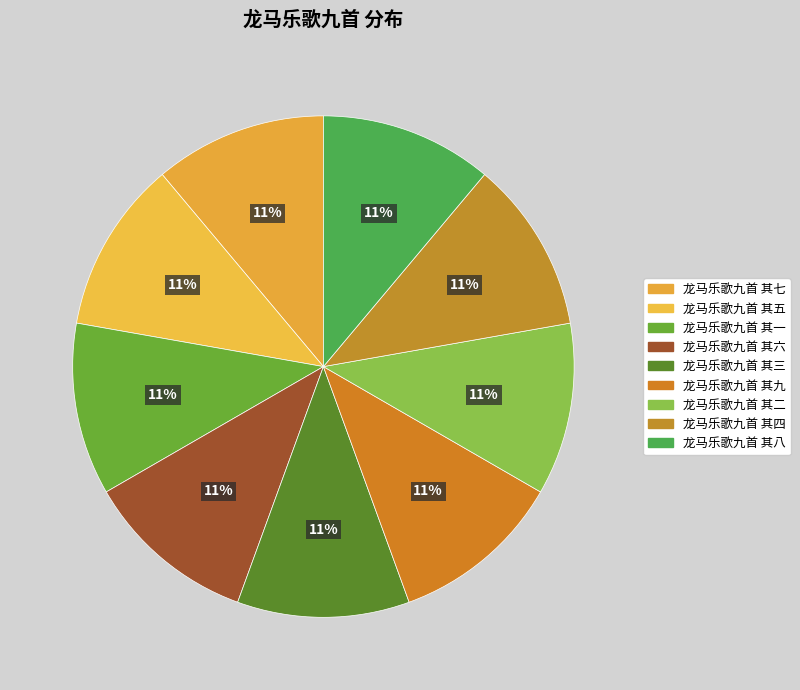

What is the smallest slice in the pie chart?

龙马乐歌九首 其一